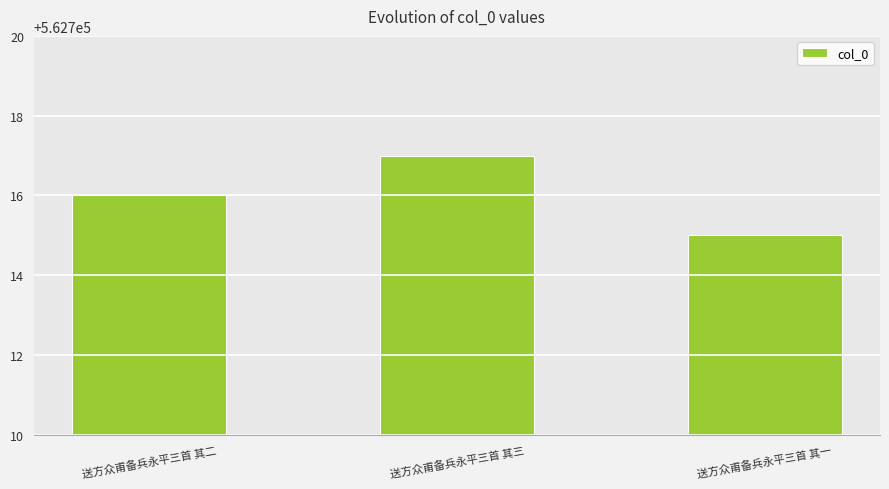

The value at 送方众甫备兵永平三首 其三 is 835953. True or false?

False